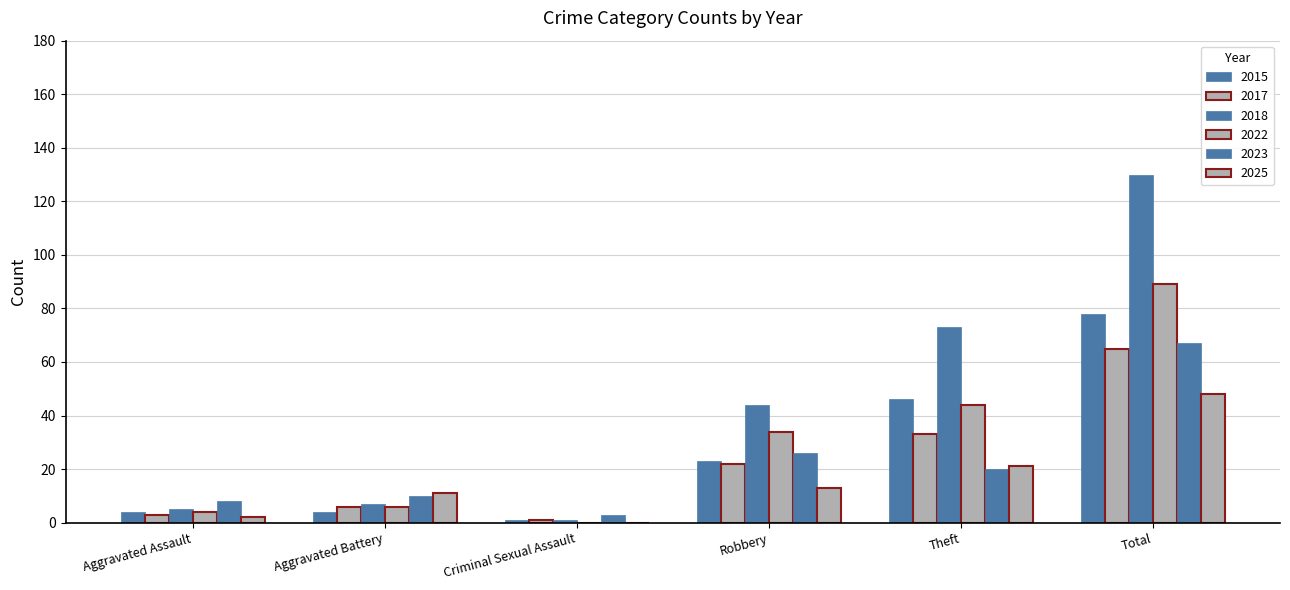

The value of 2018 at Total is 130. True or false?

True